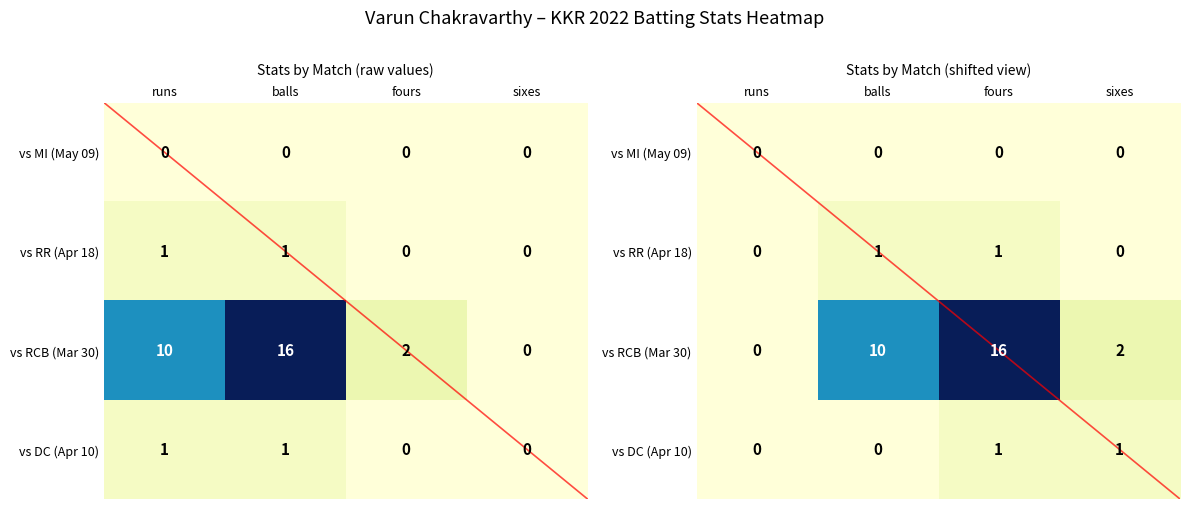

Which series has the largest range (max minus min)?

vs RCB (Mar 30)